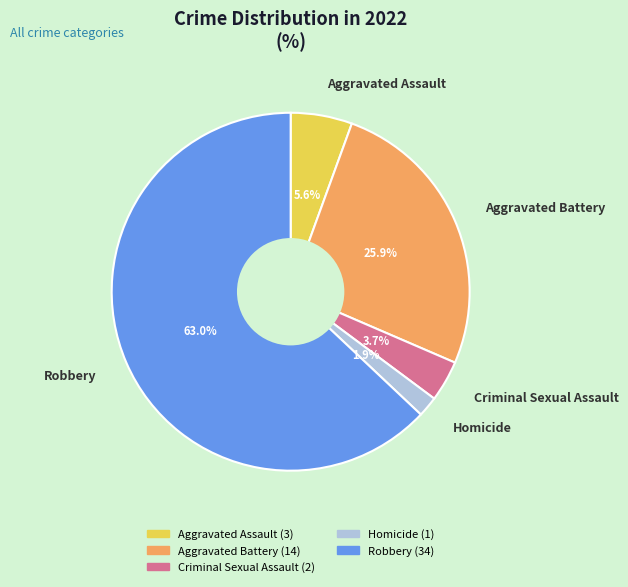

Count the number of slices in the pie.

5